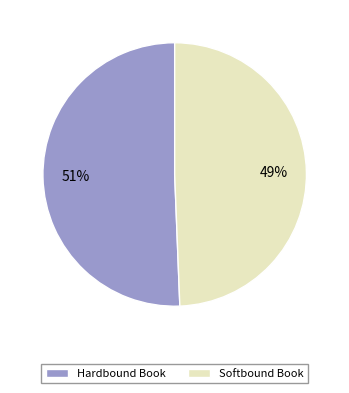

To the nearest percent, what portion does Hardbound Book represent?

51%